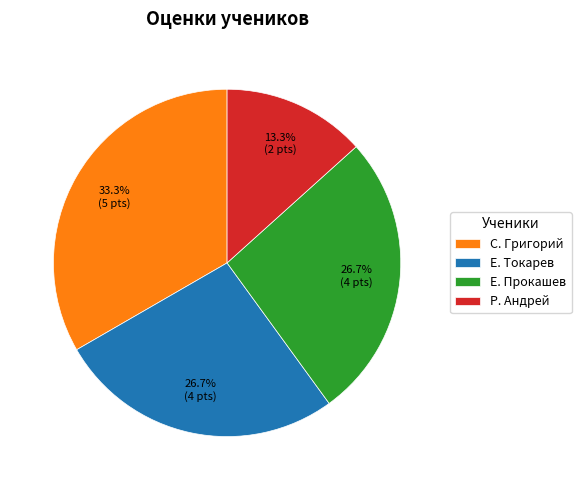

Between Р. Андрей and Е. Прокашев, which is larger?

Е. Прокашев